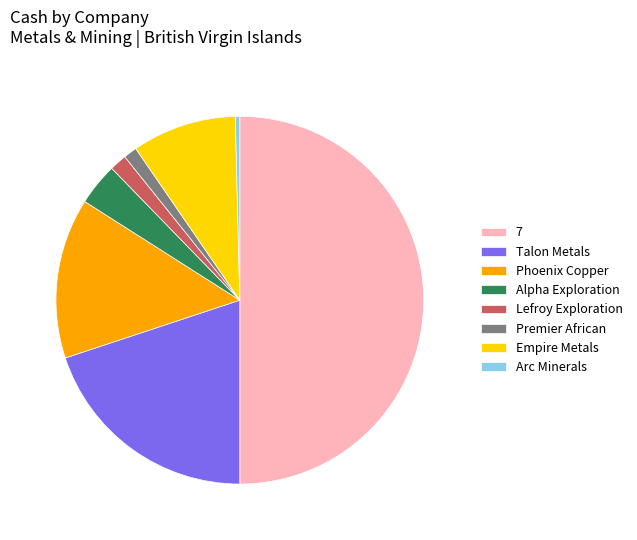

Which has a higher value, Phoenix Copper or Alpha Exploration?

Phoenix Copper